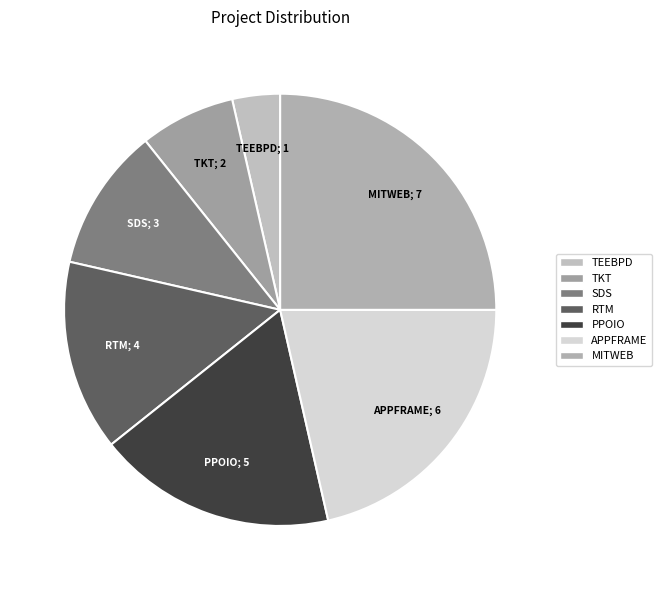

Which category has the smallest portion of the pie?

TEEBPD